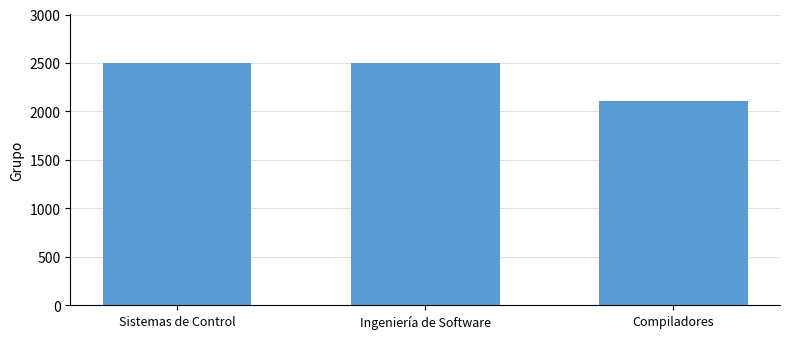

What value does the data have at Compiladores, to the nearest 50?

2100